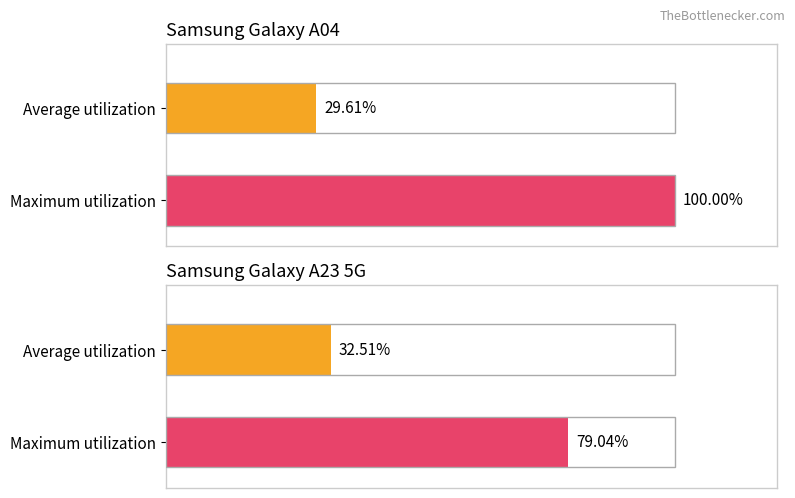

The value of Maximum utilization at 9 is 2. True or false?

False